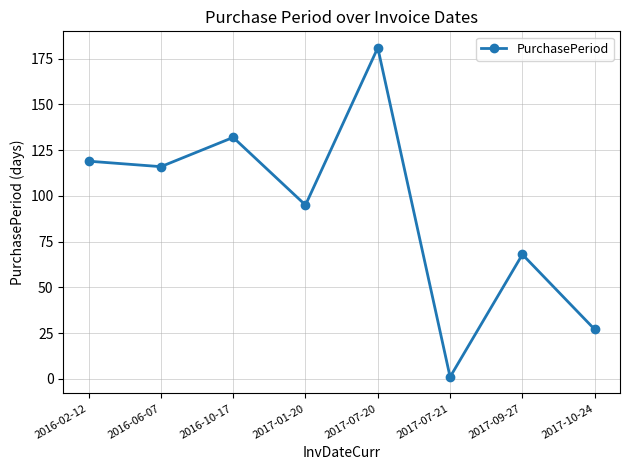

What is the greatest value displayed?

181